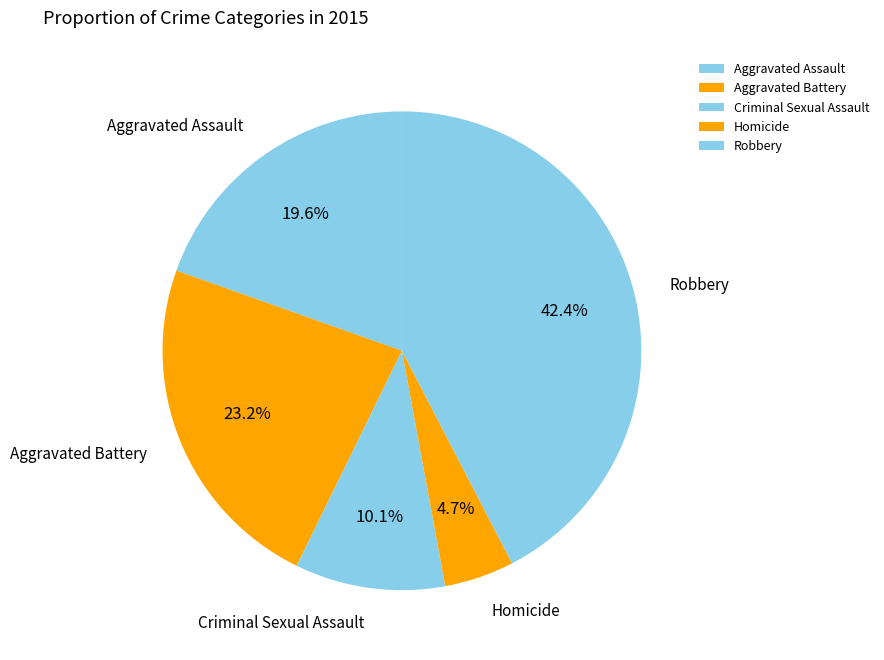

Is it true that Homicide is 5% of the pie?

True